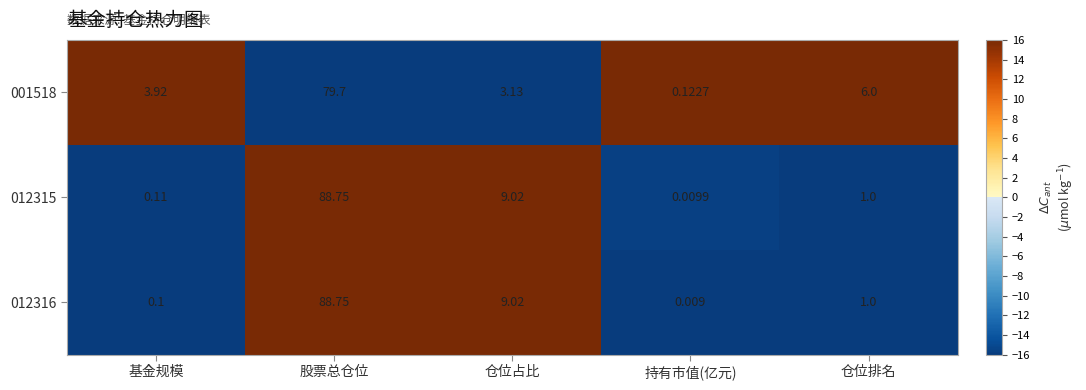

Is the value of 012316 at 基金规模 greater than the value of 001518 at 基金规模?

No